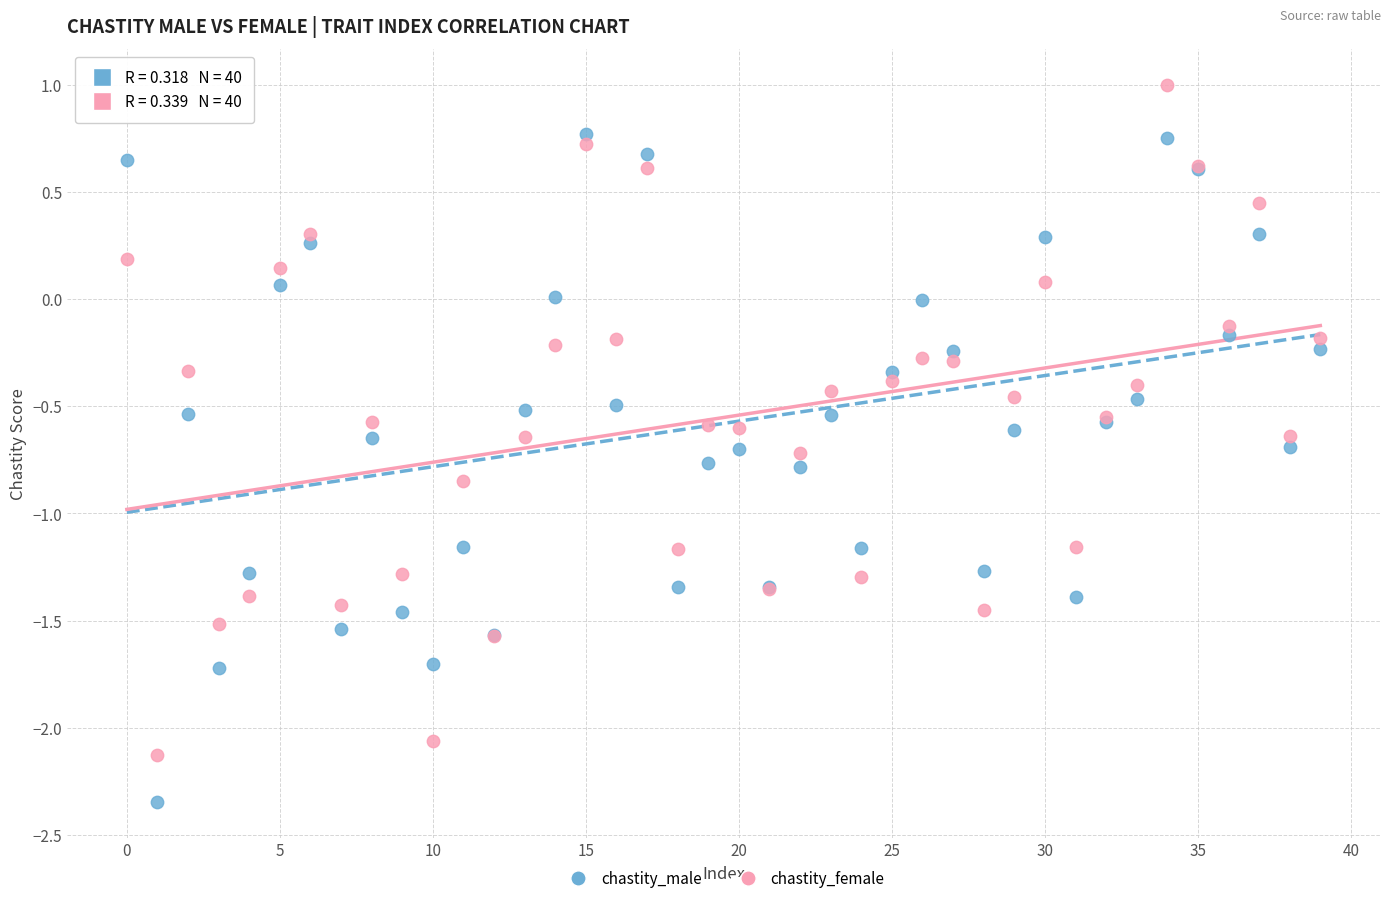

Which series contains the highest Y value?

chastity_female